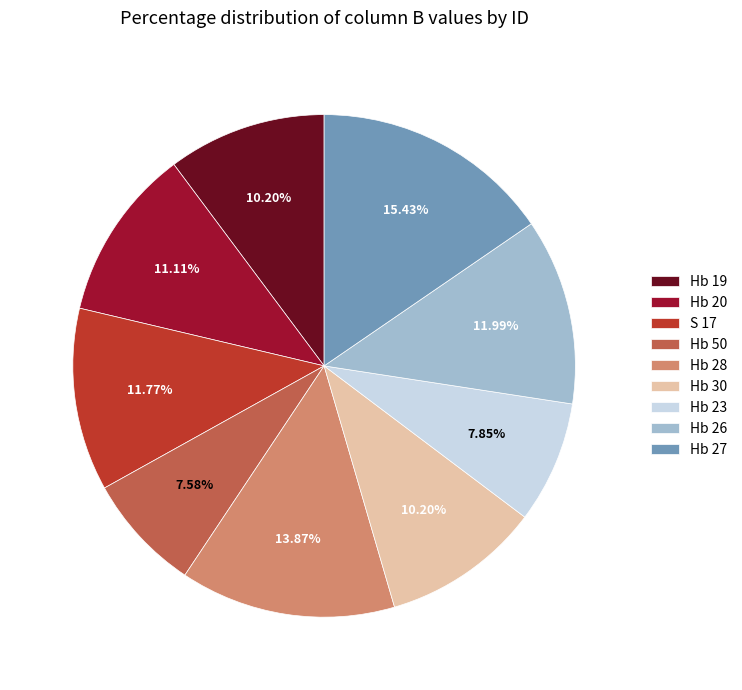

Does Hb 30 account for over 50% of the chart?

No